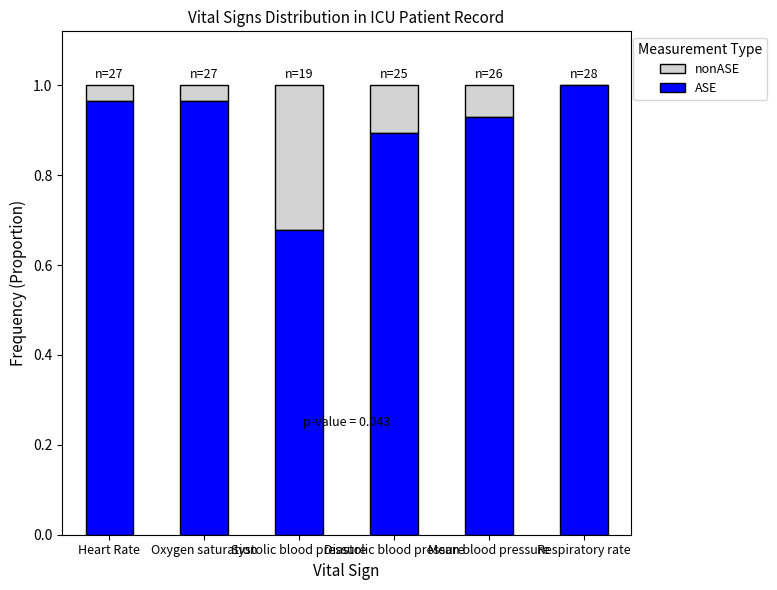

What is the sum of all ASE values?

5.4